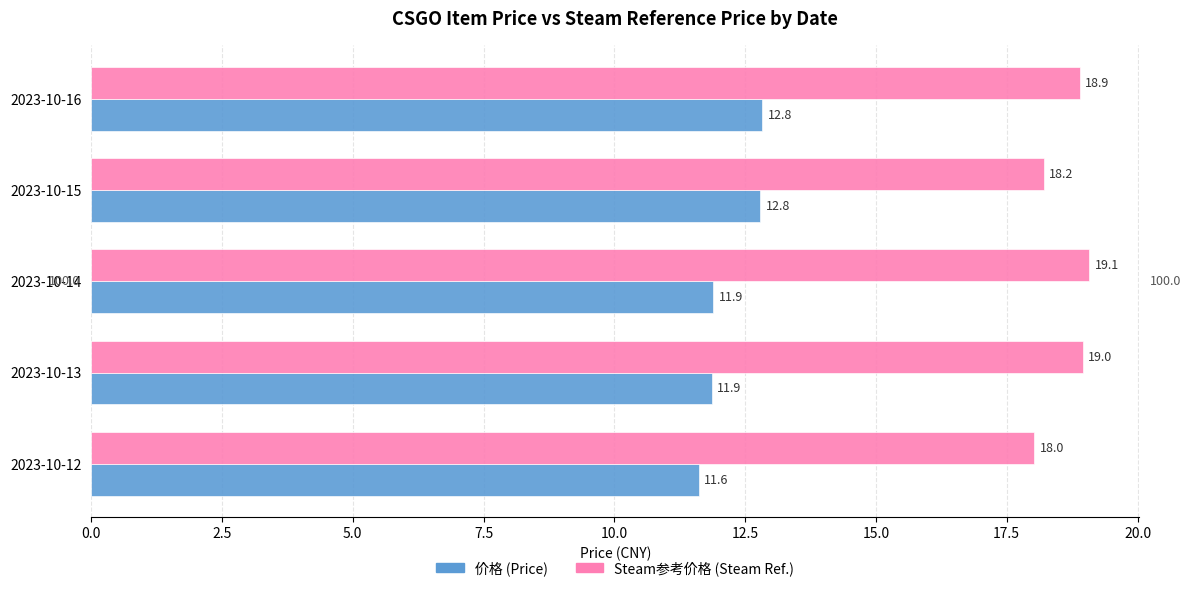

True or false: Steam参考价格 (Steam Ref.) has a value of 25.6 at 2023-10-15.

False